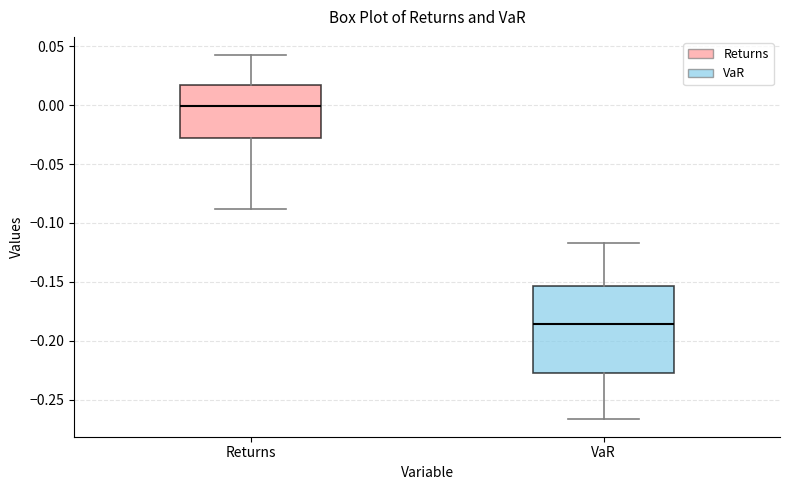

Which box's median line is the lowest?

VaR